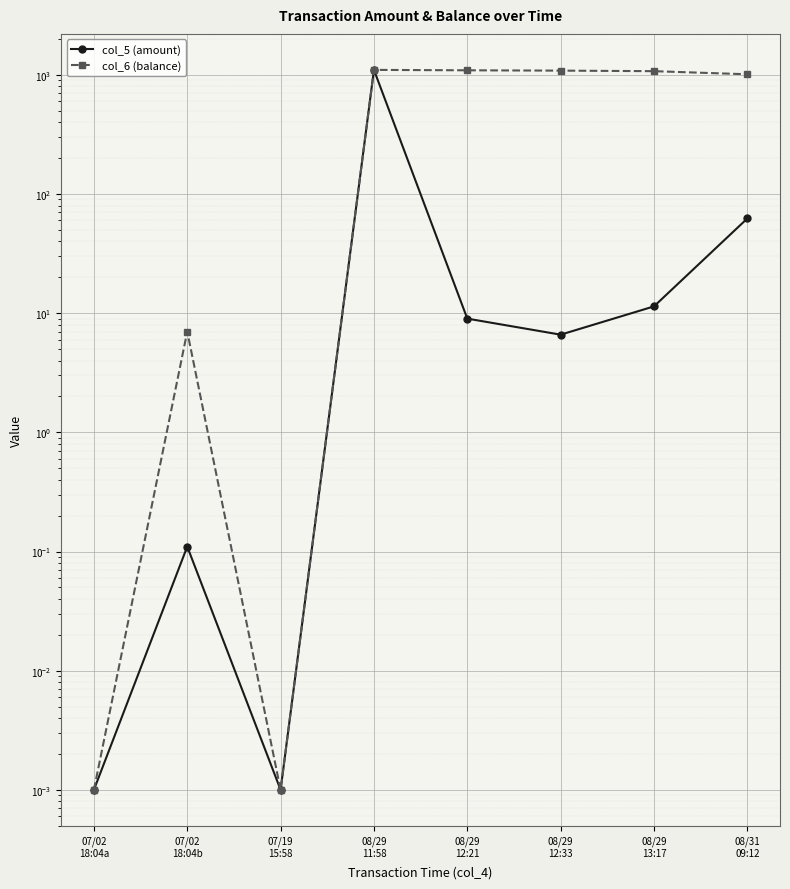

The col_6 (balance) series shows 0.0 at 07/19
15:58. True or false?

True